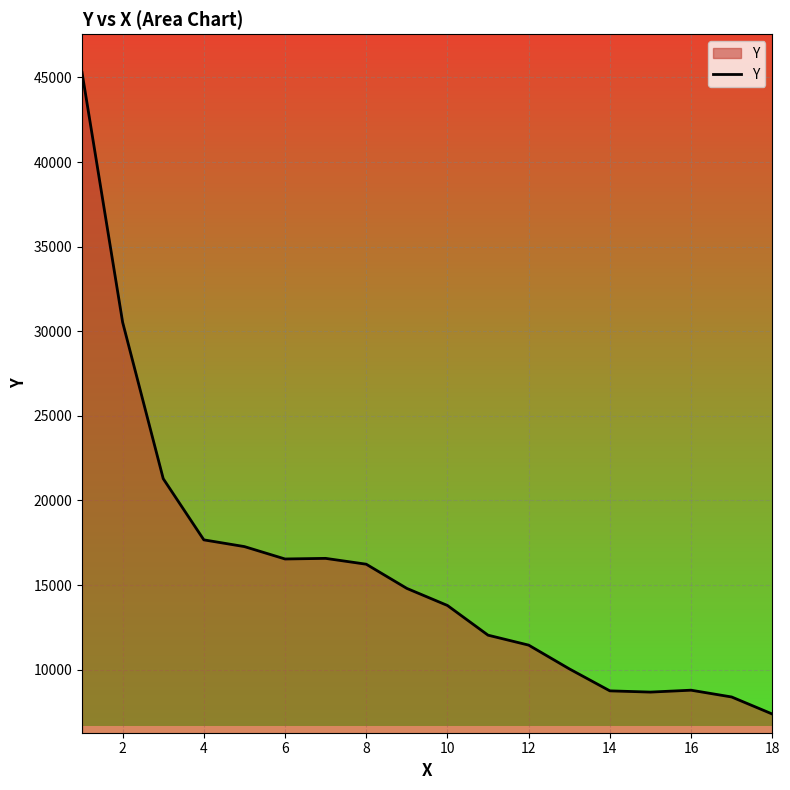

What is the smallest value displayed?

7377